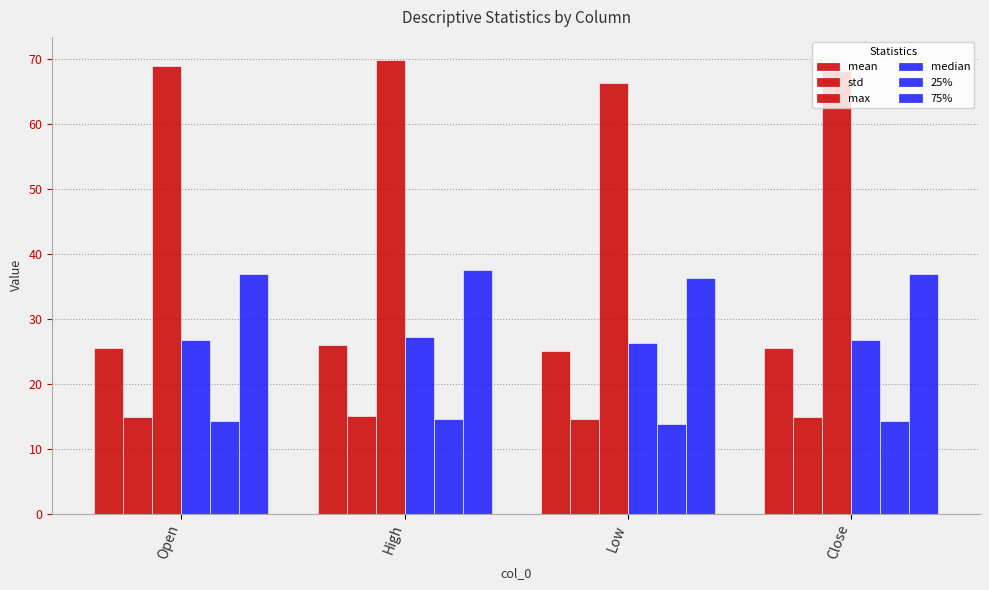

What is the highest value of the mean series?

26.0